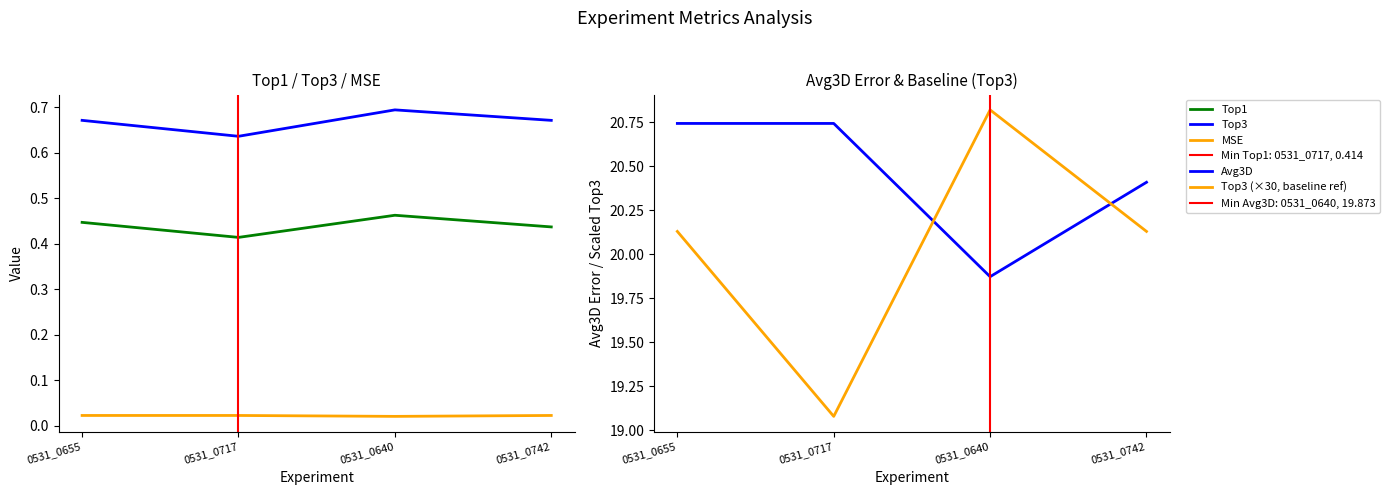

Is it true that Top3 (×30, baseline ref) equals 35.4 at 0531_0742?

False